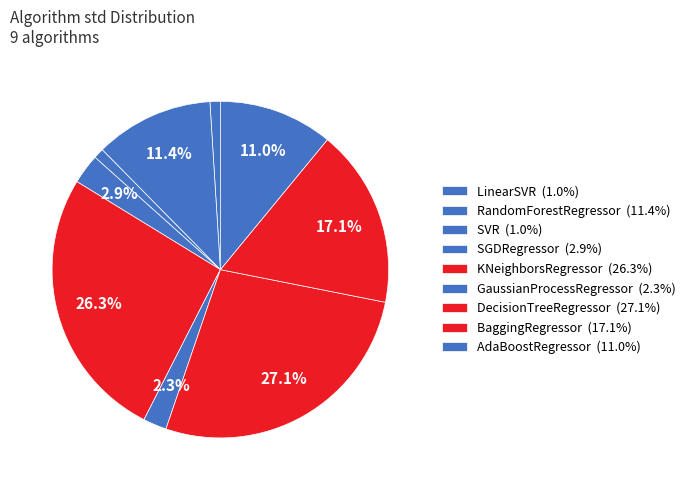

What percentage do BaggingRegressor and GaussianProcessRegressor together represent?

19.4%